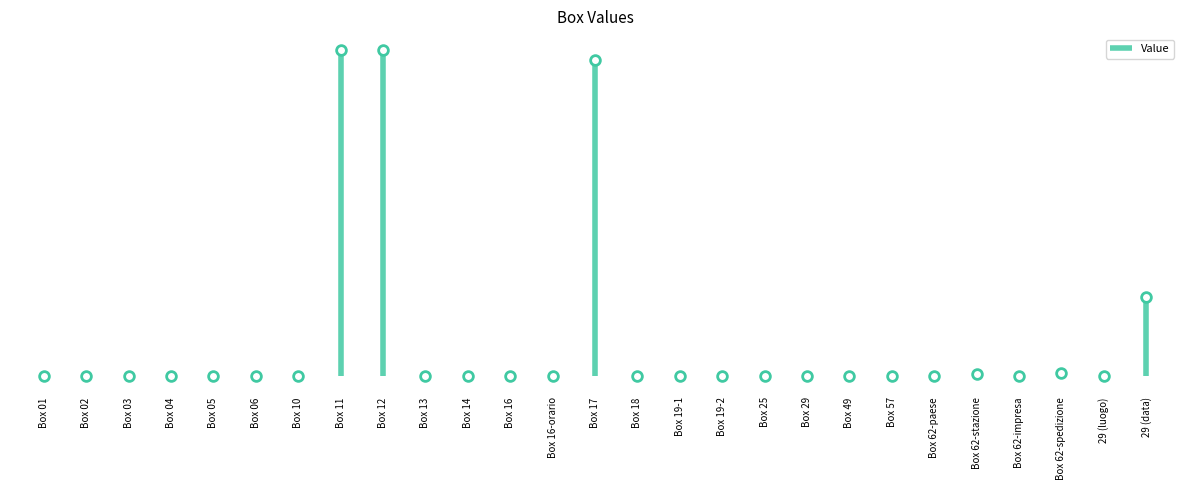

Read the value at Box 62-paese, to the nearest 100.

100